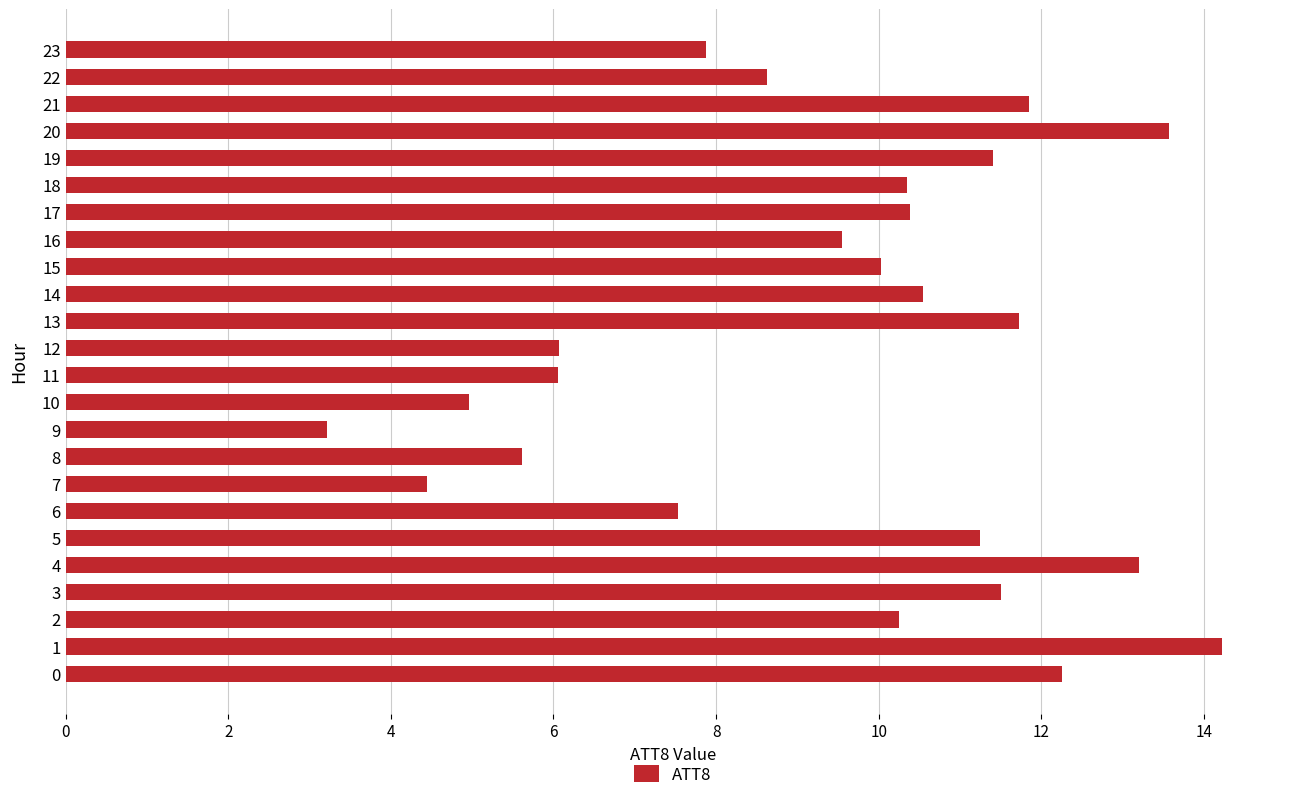

Where is the data nearest to the value 8?

23